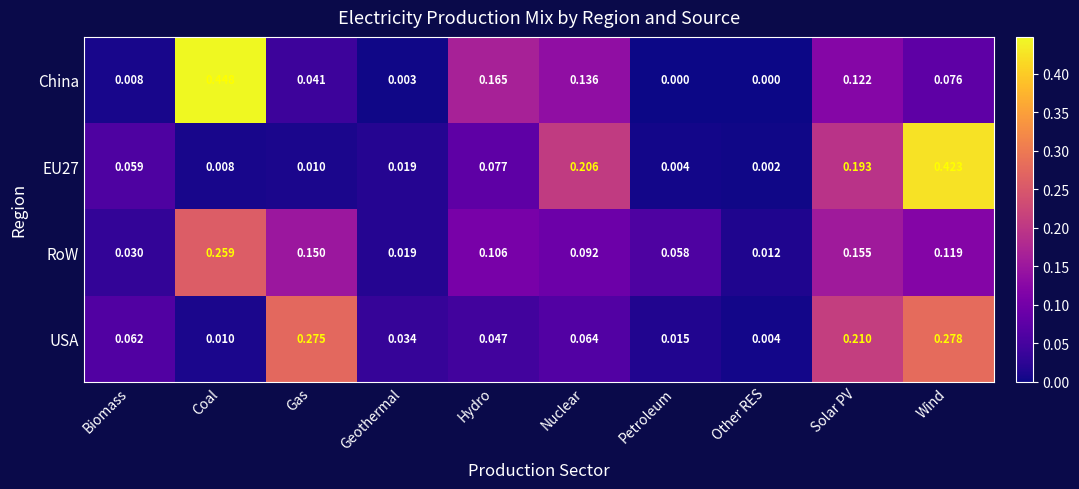

At which label is EU27 closest to 0?

Other RES